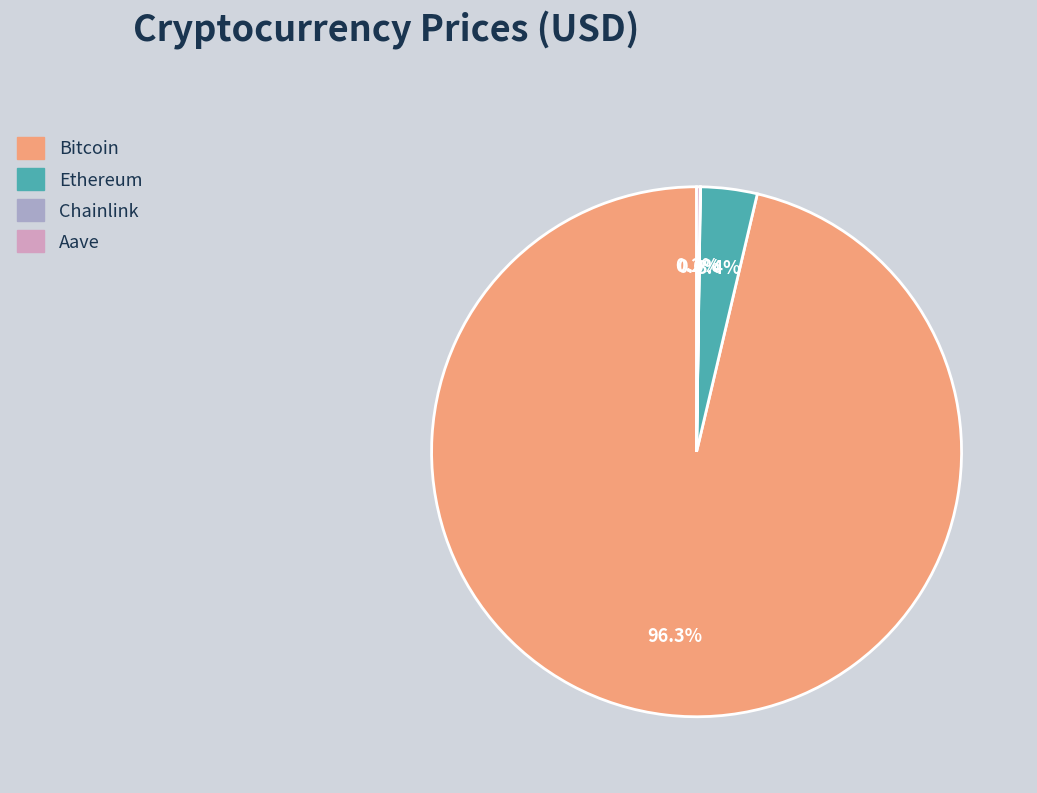

Is there any slice that represents more than half of the pie?

Yes